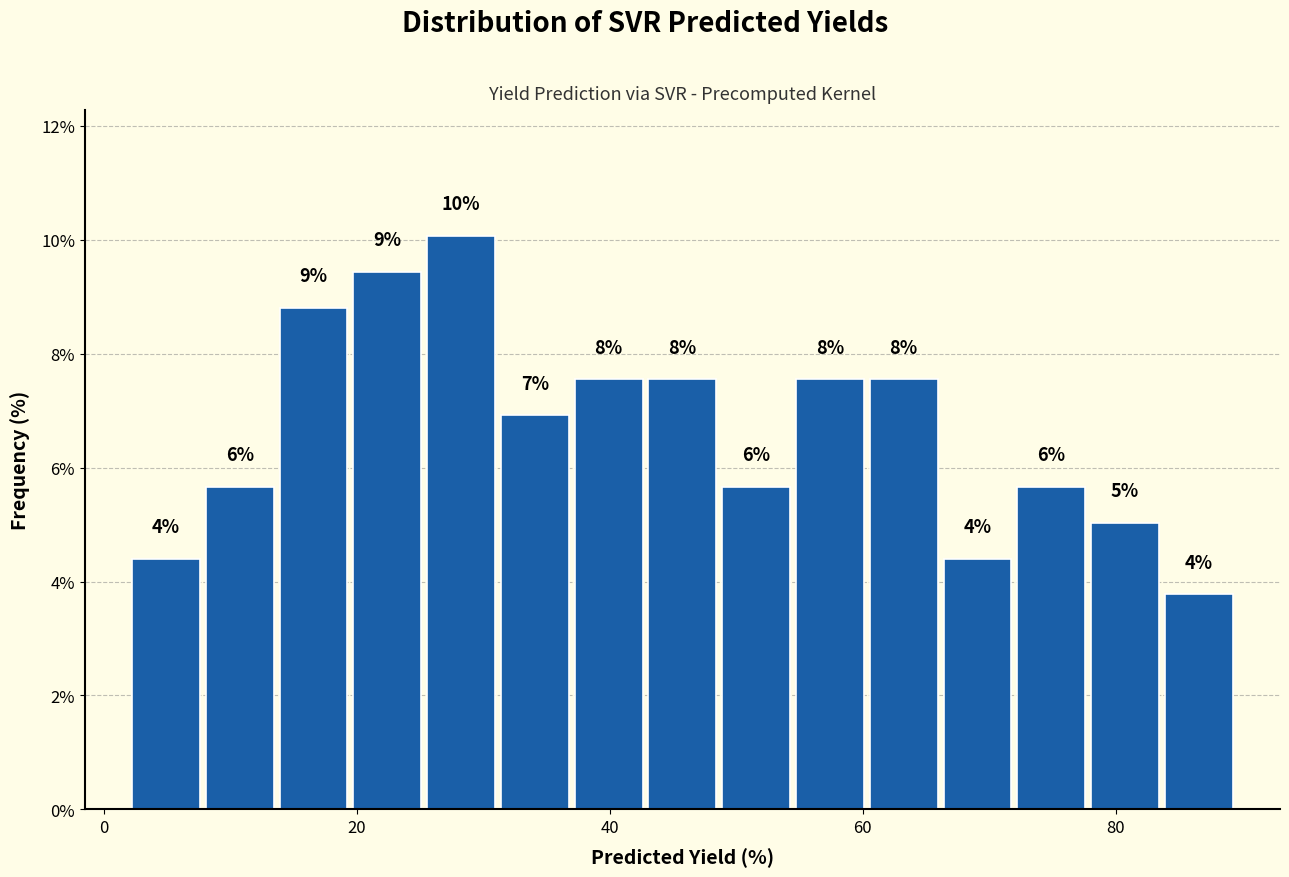

Around what value on the x-axis is the tallest bar? Give the approximate position of its centre, as read against the axis.

28